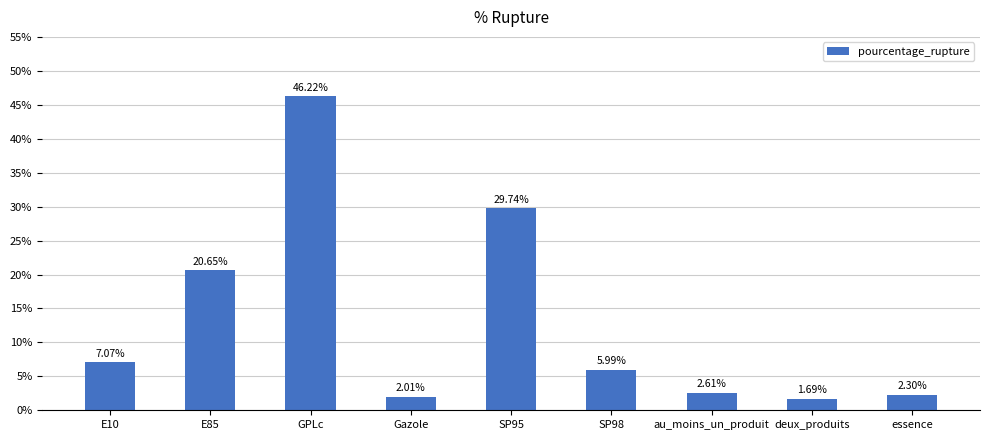

What is the change in value from SP98 to deux_produits?

-4.3